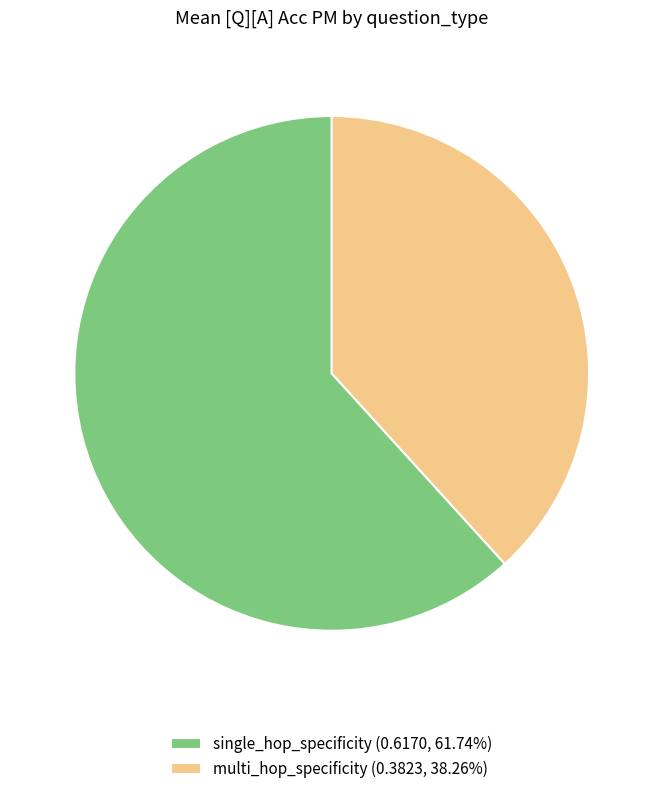

Is there any slice that represents more than half of the pie?

Yes